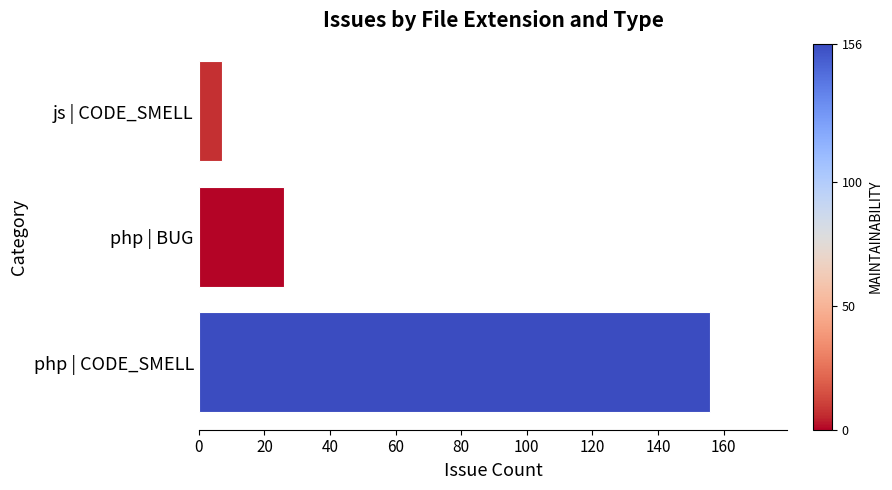

Where is the data nearest to the value 81?

php | BUG